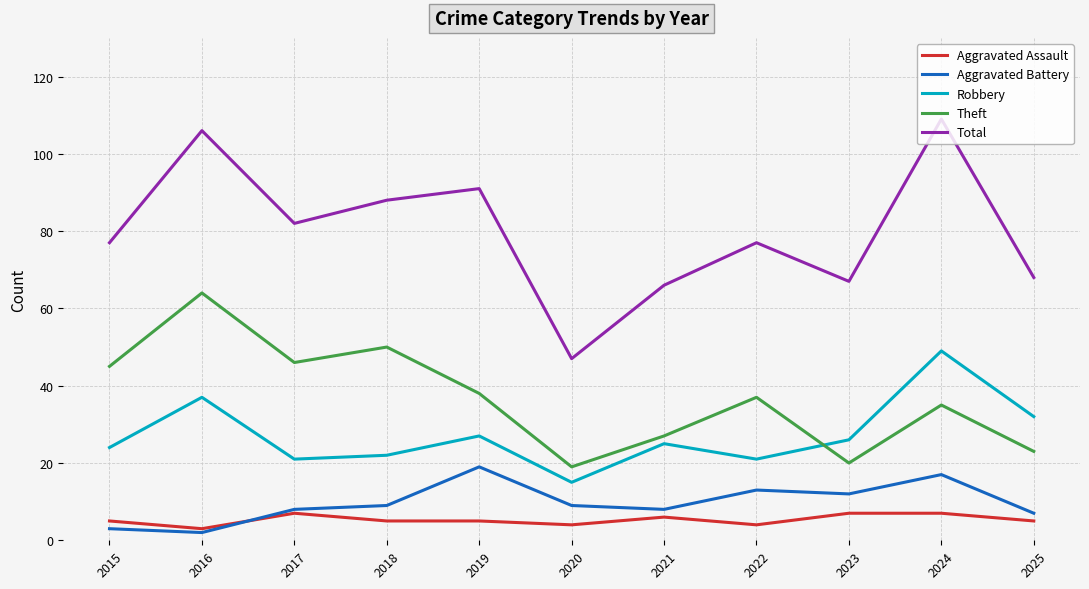

Is this an area chart (filled region under the line)?

No